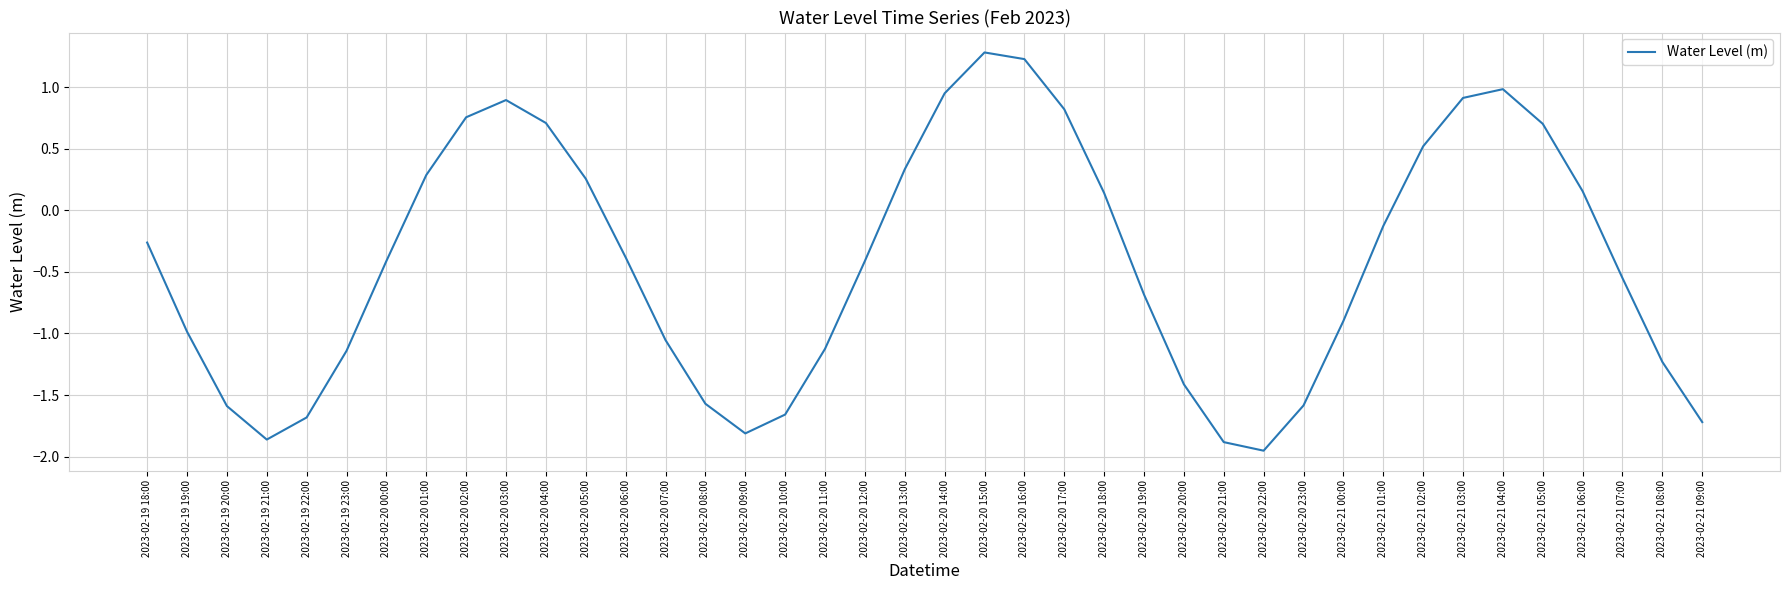

How many values are above zero?

16